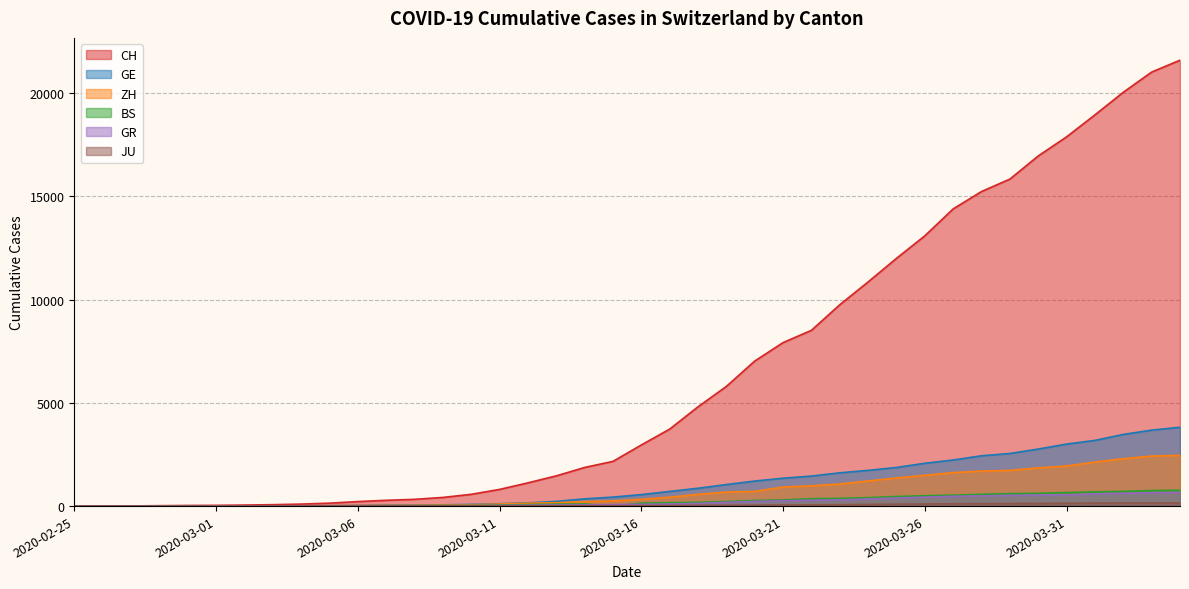

Which series has the largest total across all categories?

CH